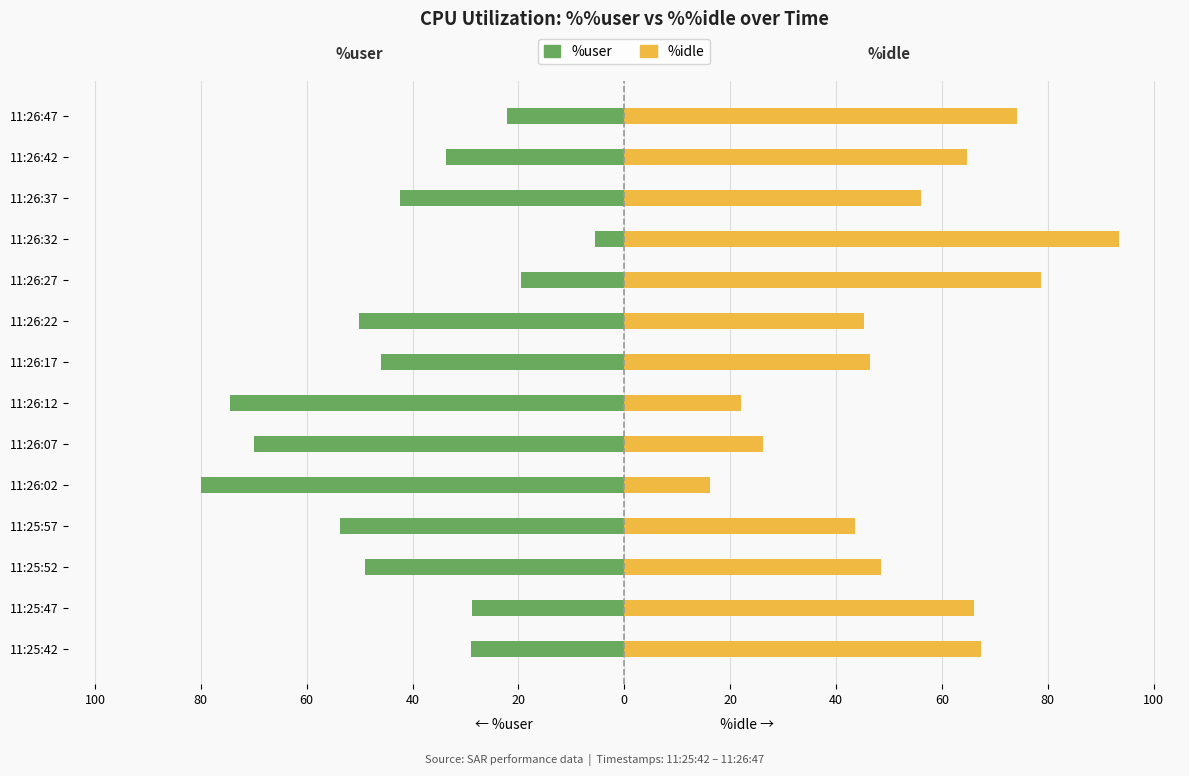

Reading right to left, what are all the values shown in this chart?

%user: -22.1	-33.7	-42.4	-5.5	-19.4	-50.1	-46.0	-74.5	-70.0	-79.9	-53.8	-48.9	-28.7	-29.0
%idle: 74.2	64.7	56.0	93.5	78.7	45.4	46.5	22.0	26.2	16.3	43.7	48.4	66.0	67.3